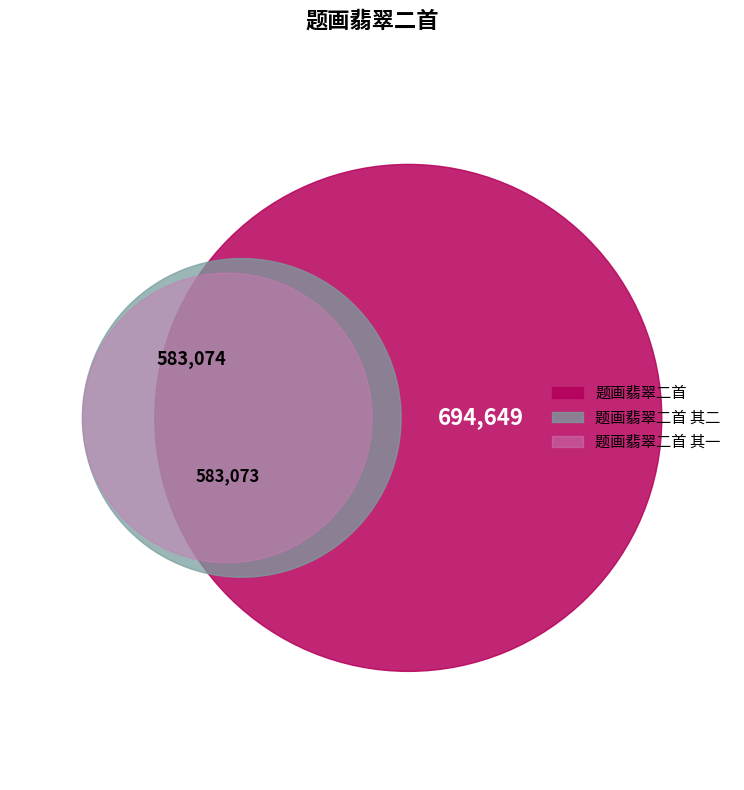

Does 题画翡翠二首 represent more than half of the total?

No